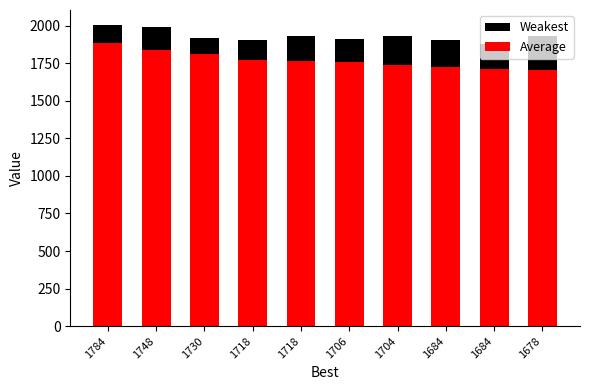

What is the difference between the highest and lowest values at 1718?

134